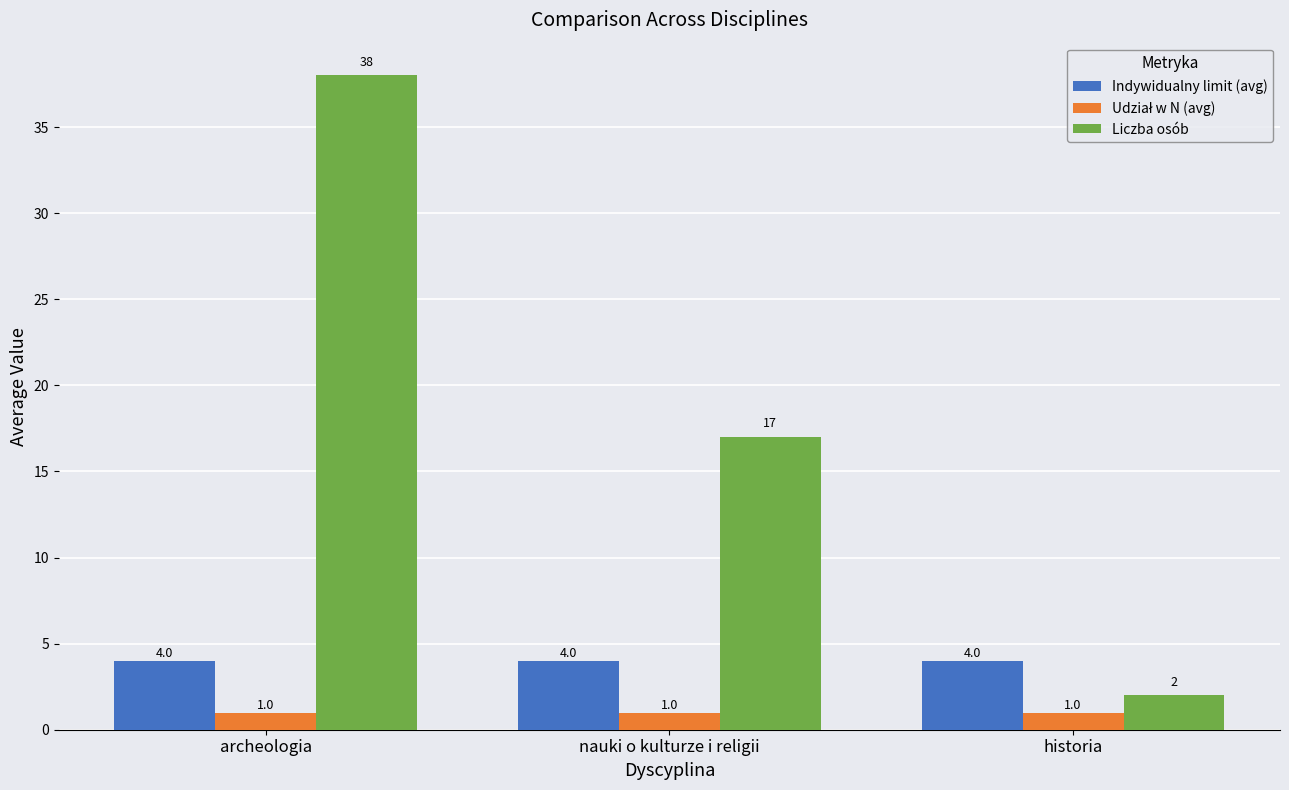

Which series has the largest total across all categories?

Liczba osób